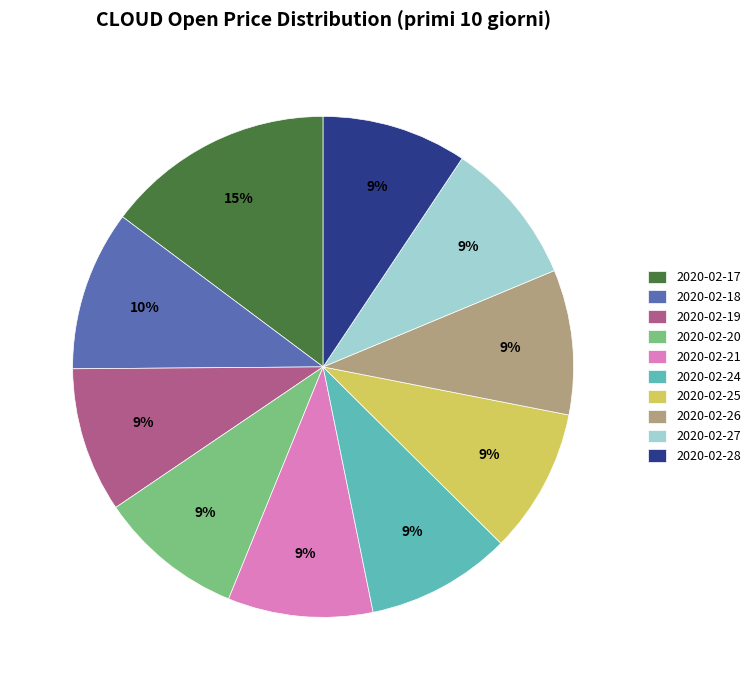

To the nearest percent, what portion does 2020-02-28 represent?

9%